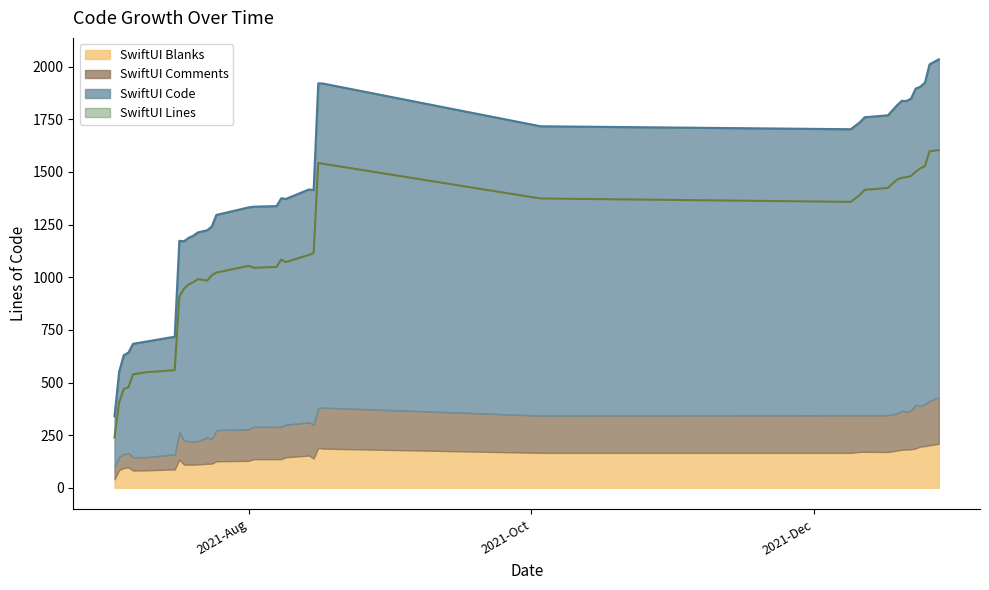

How many lines are shown in the chart?

2